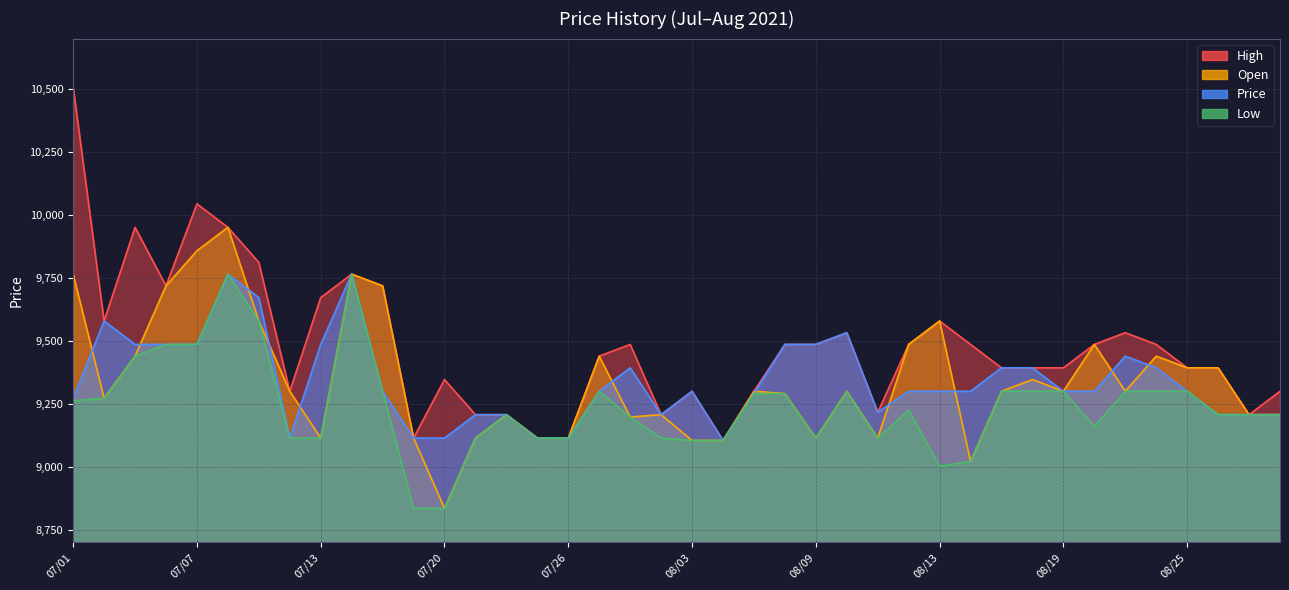

True or false: Open and Low intersect in this chart.

False